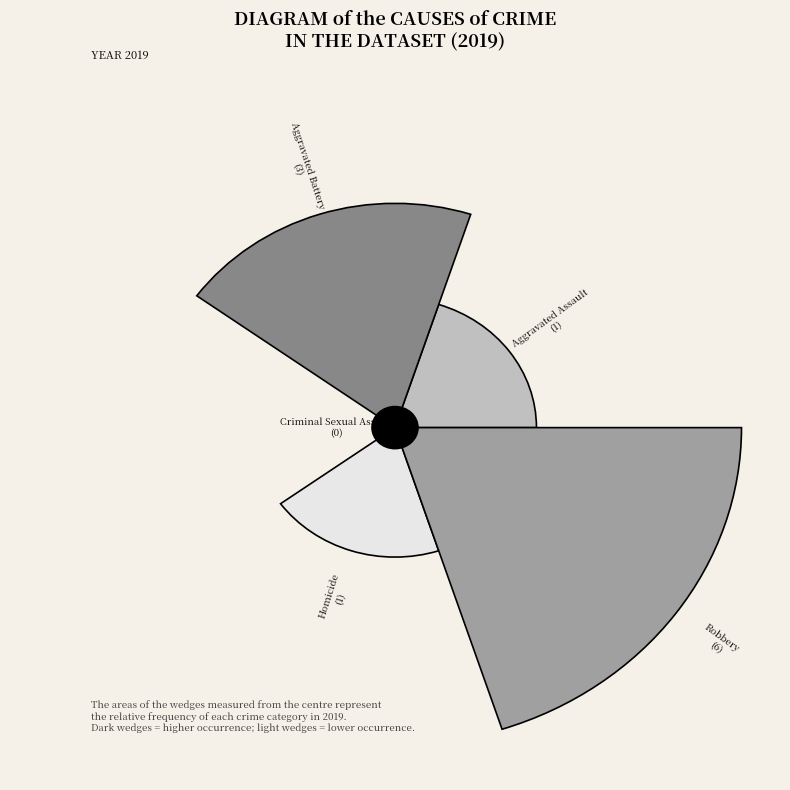

Is there a majority slice in this chart?

Yes